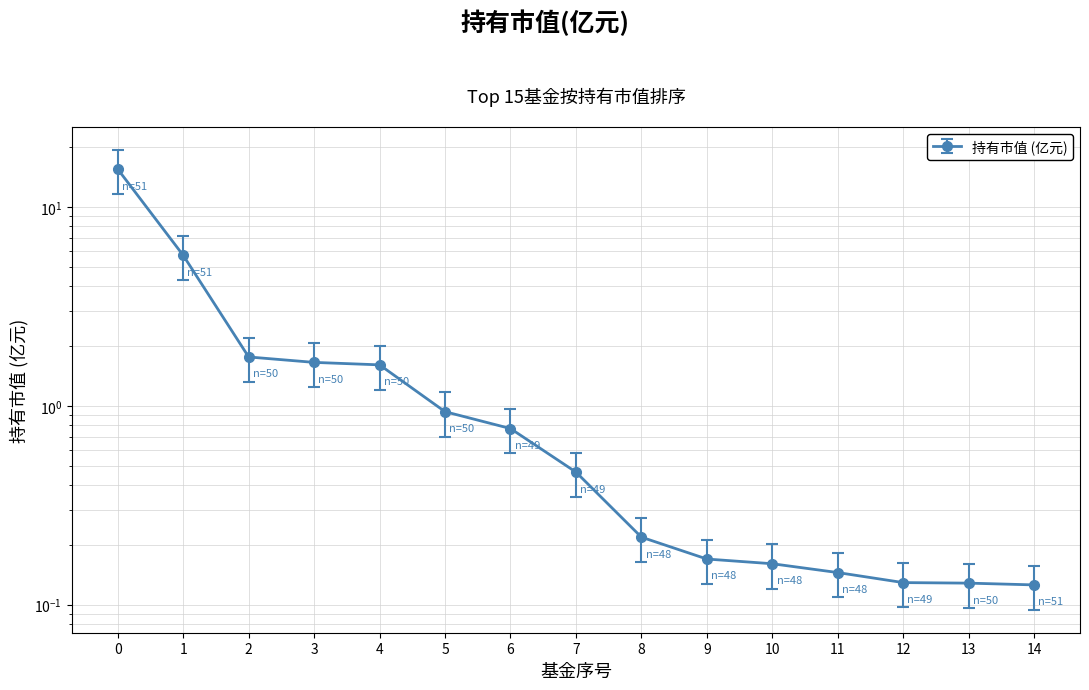

What is the total value across all series at 9?

0.3